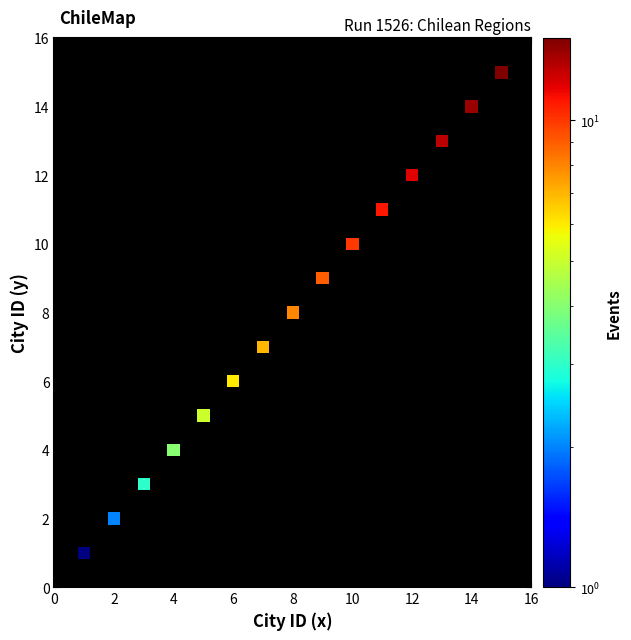

What is the range of X values (max minus min)?

14